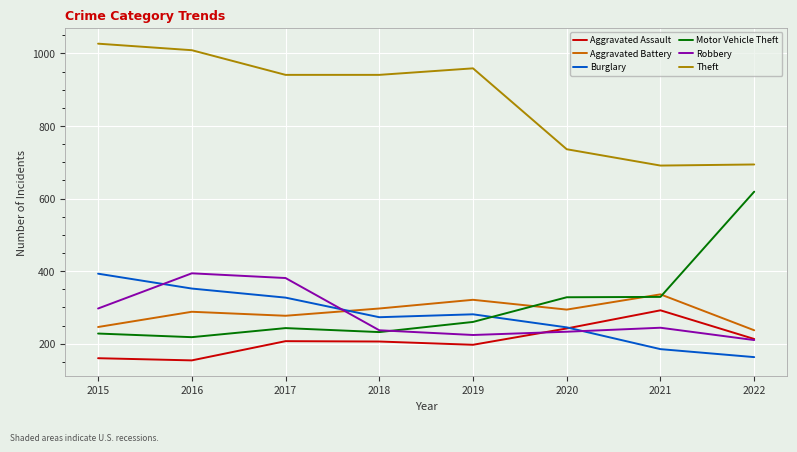

Does the chart have visible grid lines?

Yes